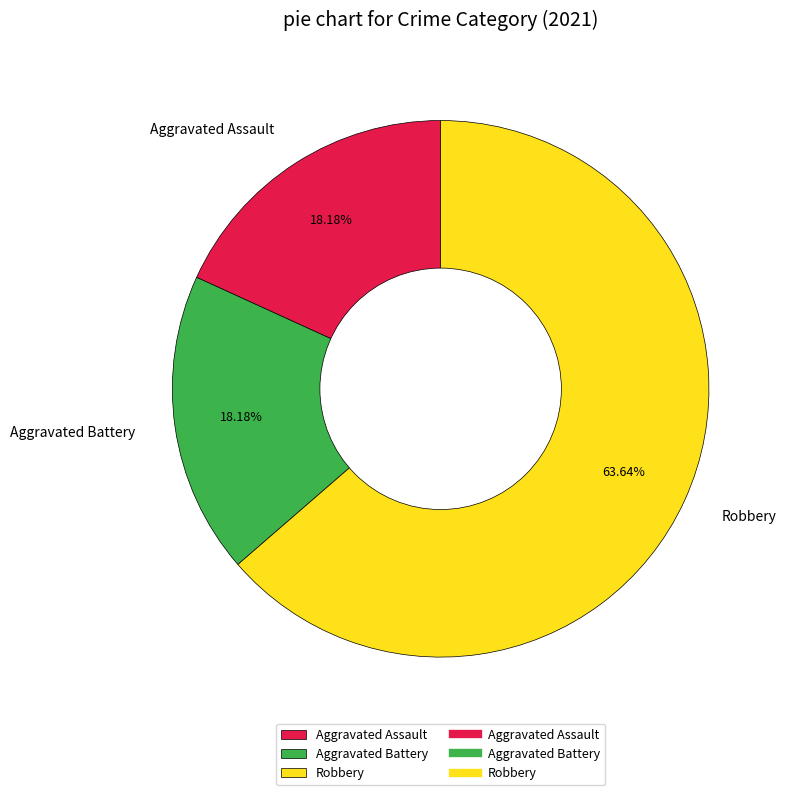

To the nearest percent, what is the difference between the Robbery and Aggravated Battery slice percentages?

45%